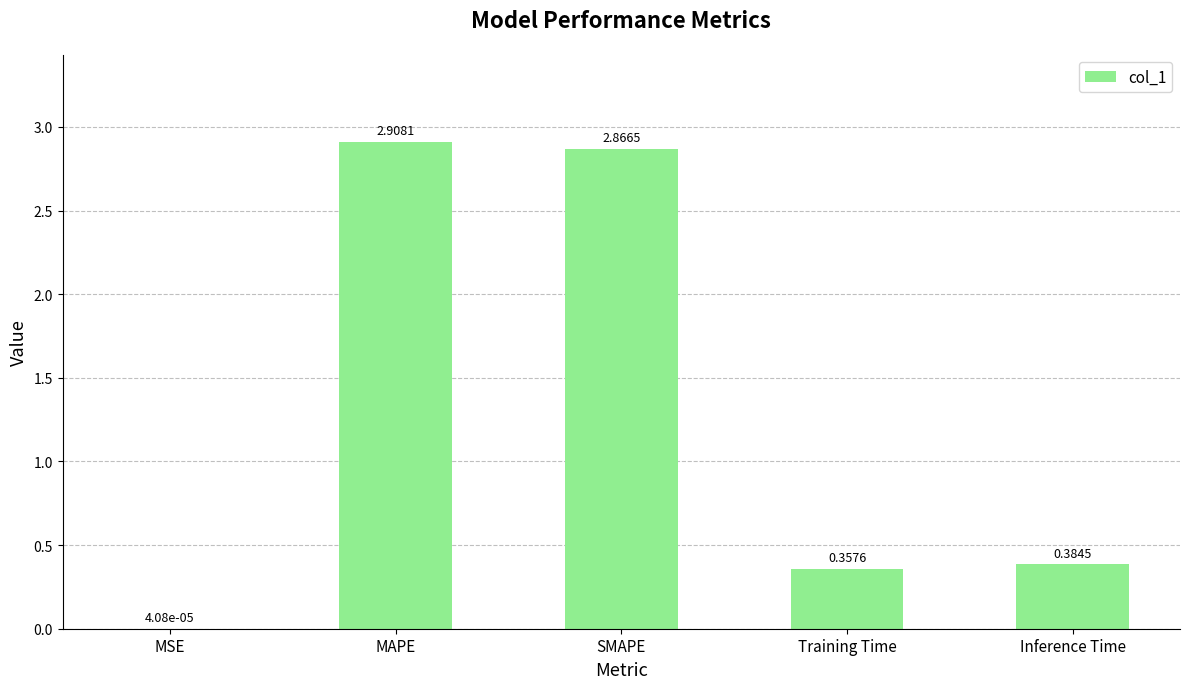

What is the sum of the values at Inference Time and SMAPE?

3.3